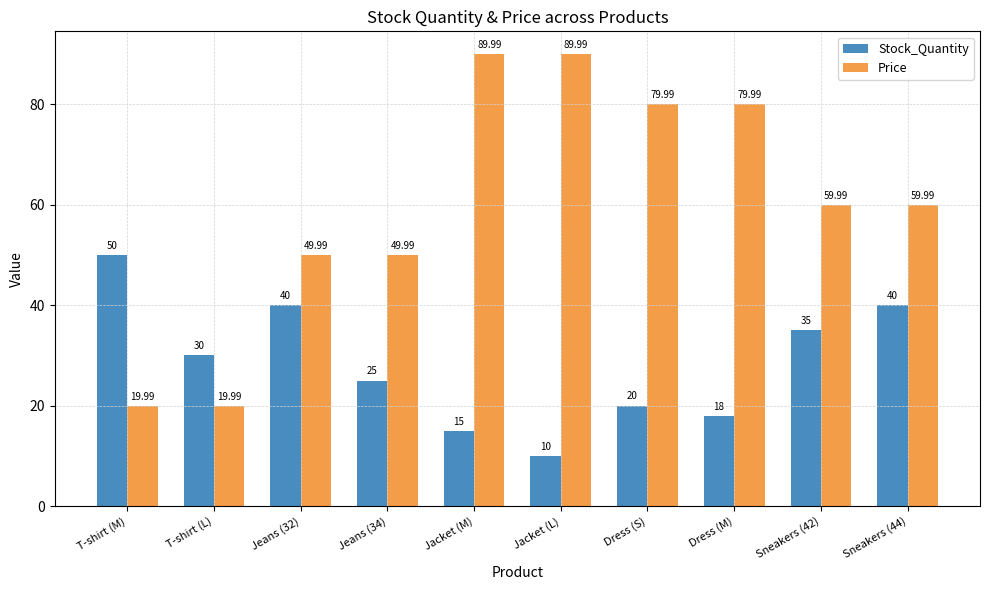

The Price series shows 60.0 at Sneakers (44). True or false?

True